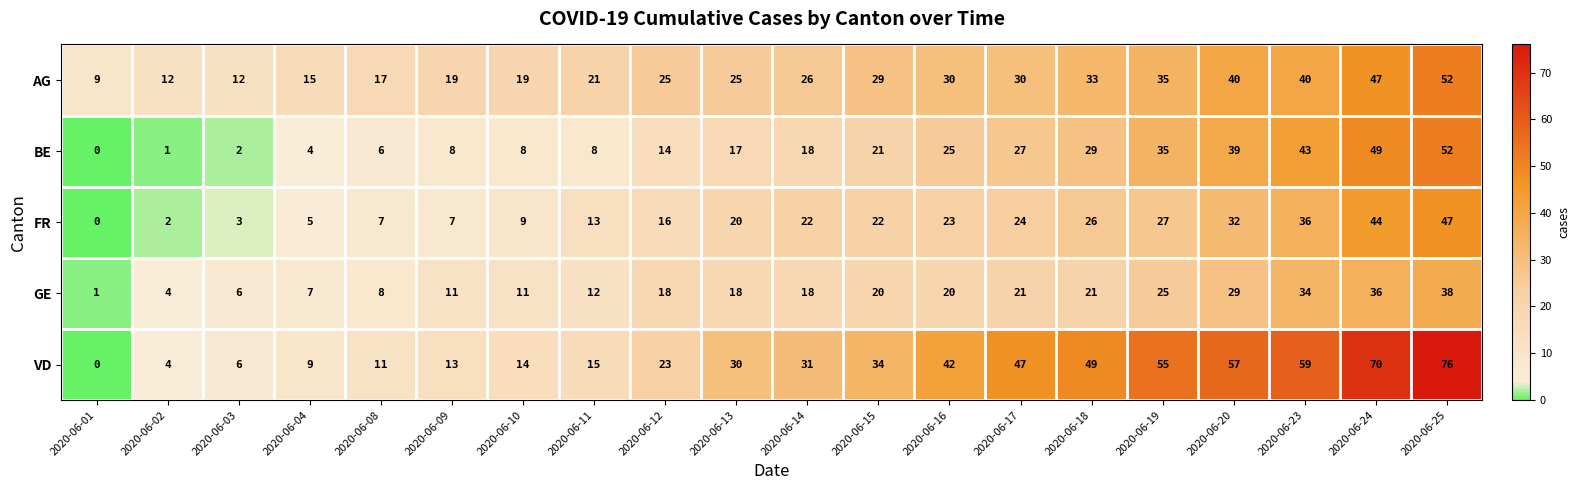

At 2020-06-10, list the series in order from largest to smallest.

AG, VD, GE, FR, BE